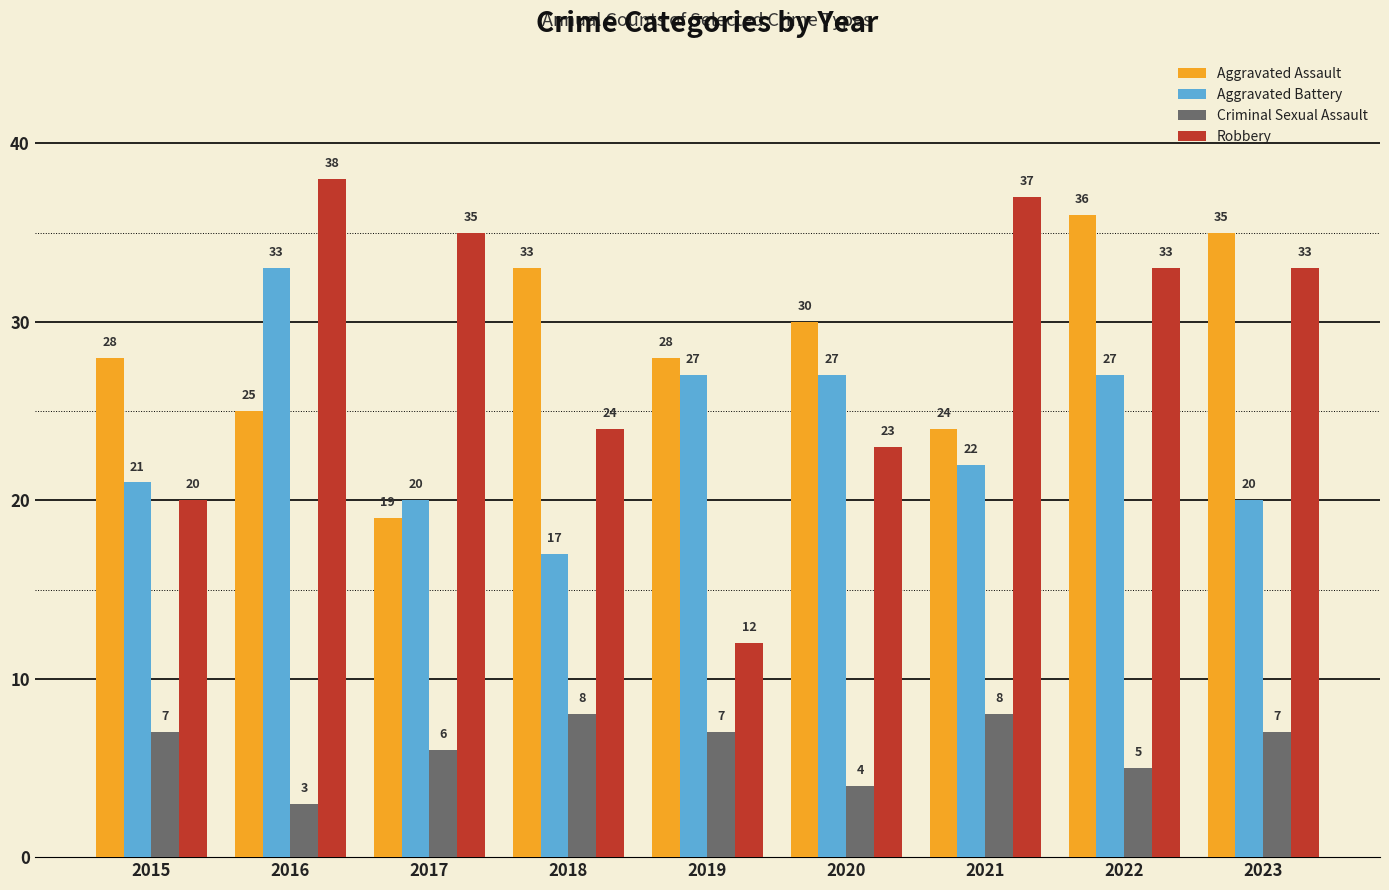

Which label corresponds to the smallest value in the chart?

2016